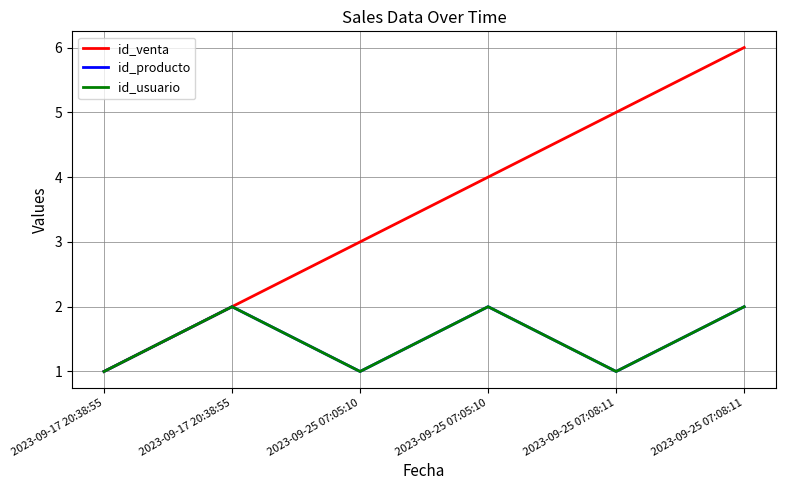

What is the maximum value for id_producto?

2